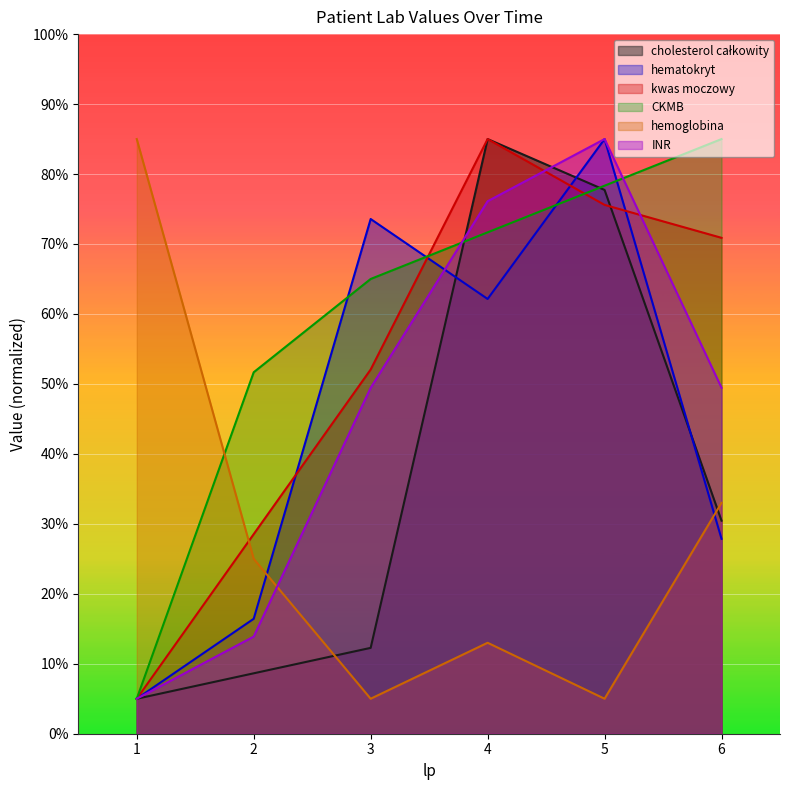

Reading left to right, what are all the values shown in this chart?

cholesterol całkowity: 5.0	8.6	12.3	85.0	77.7	30.5
hematokryt: 5.0	16.4	73.6	62.1	85.0	27.9
kwas moczowy: 5.0	28.5	52.1	85.0	75.6	70.9
CKMB: 5.0	51.7	65.0	71.7	78.3	85.0
hemoglobina: 85.0	25.0	5.0	13.0	5.0	33.0
INR: 5.0	13.9	49.4	76.1	85.0	49.4